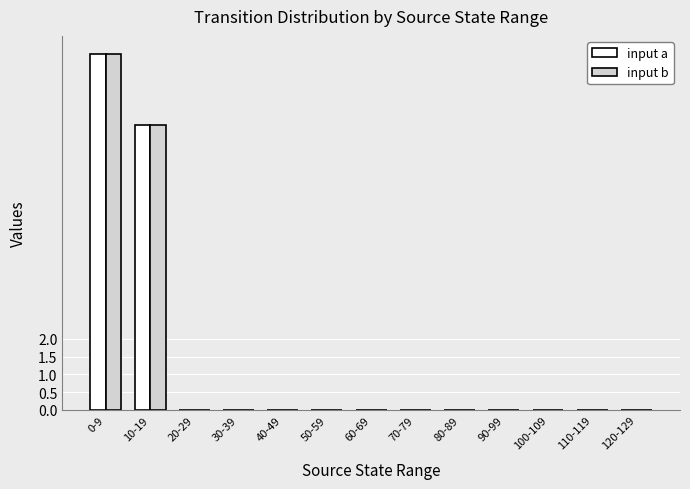

What is the highest value of the input b series?

10